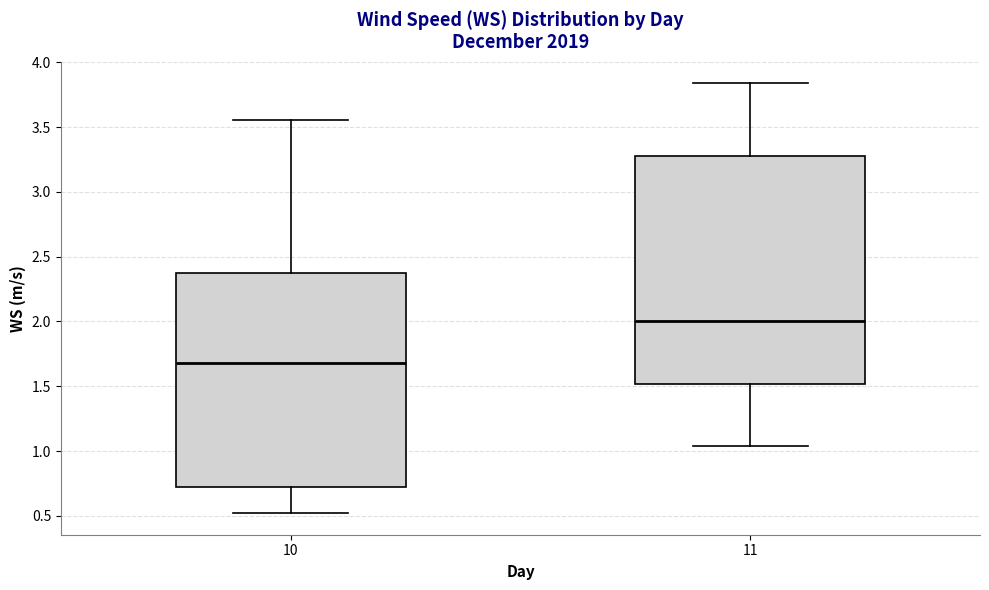

Where is the upper edge of the box at x = 11 on the y-axis? The values are not printed on the chart, so give them approximately, as read against the axis.

3.30